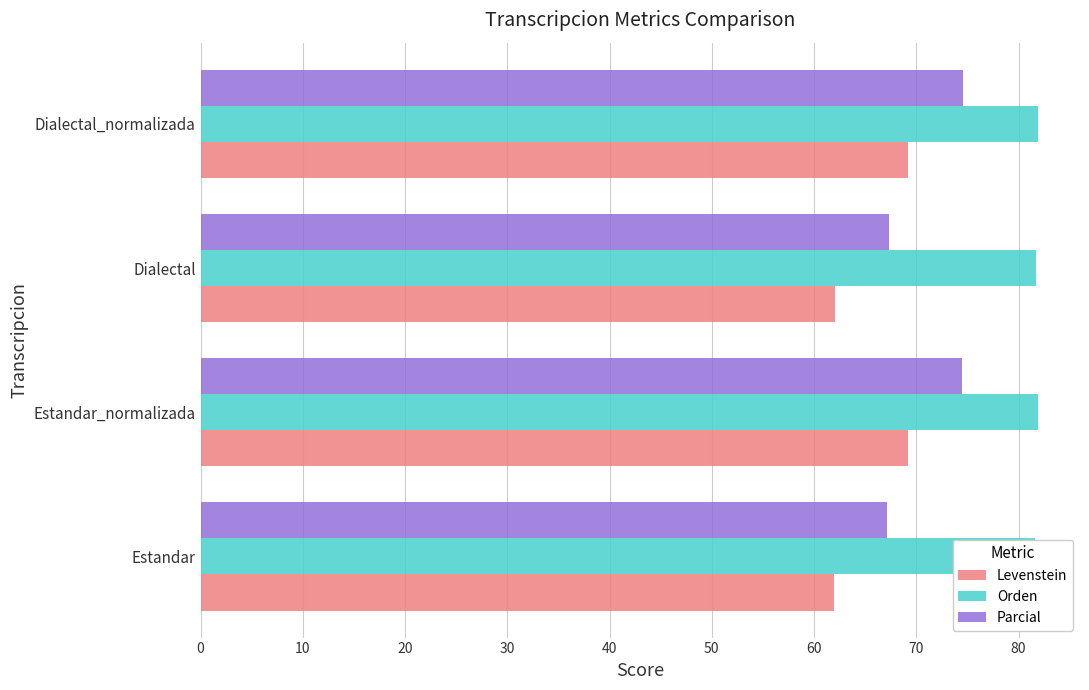

How many distinct data groups are displayed?

3